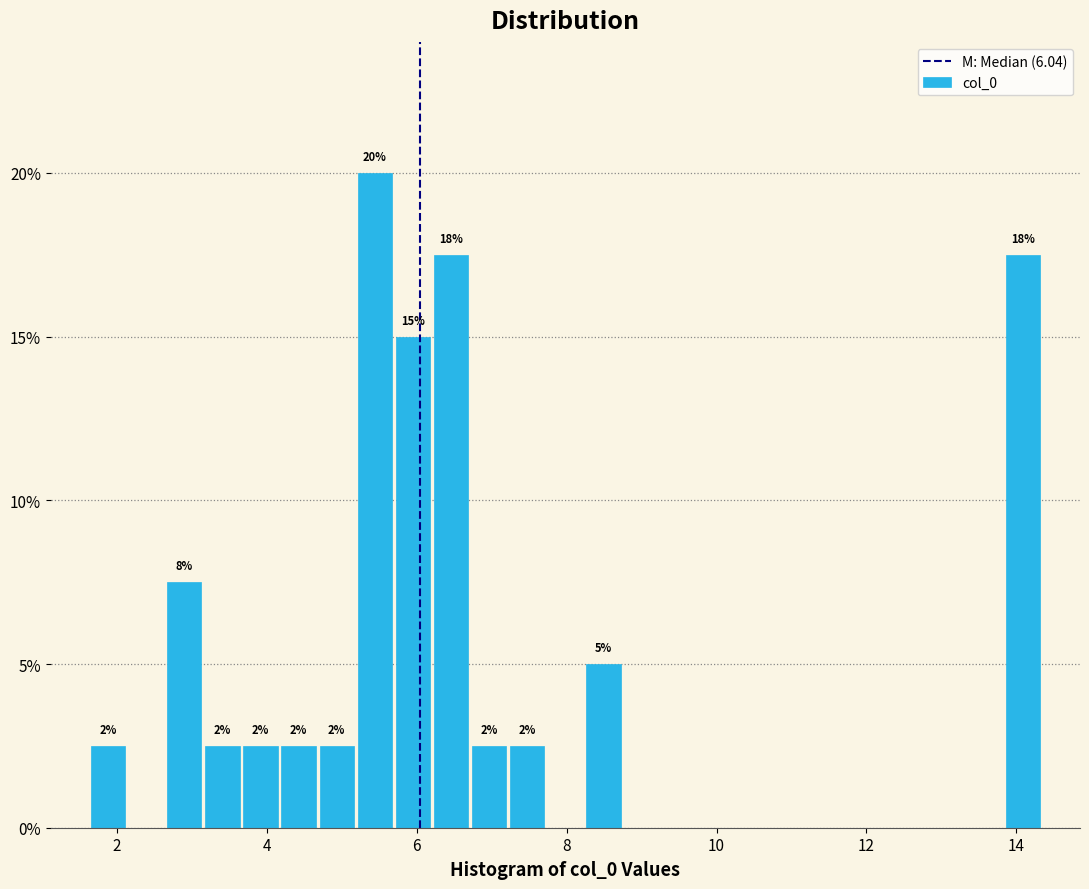

Around what value on the x-axis is the tallest bar? Give the approximate position of its centre, as read against the axis.

5.4